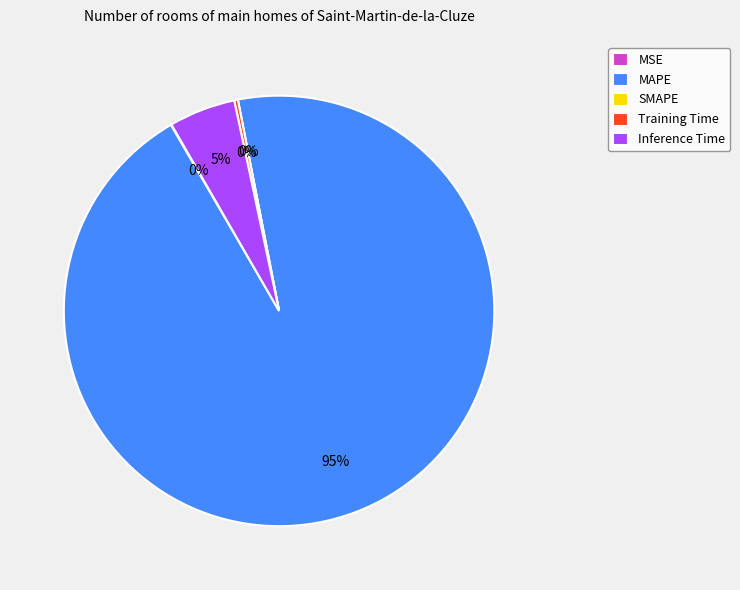

Is there a majority slice in this chart?

Yes